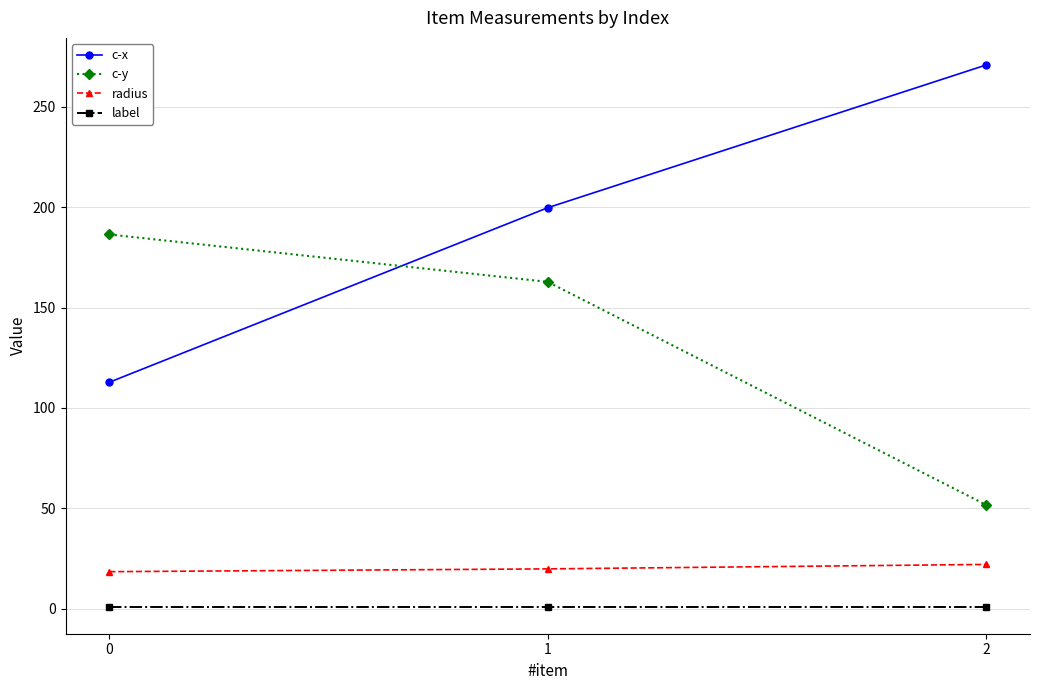

Reading left to right, transcribe all the data shown in this chart.

c-x: 112.8	199.7	270.8
c-y: 186.4	162.8	51.7
radius: 18.4	19.8	22.0
label: 1.0	1.0	1.0